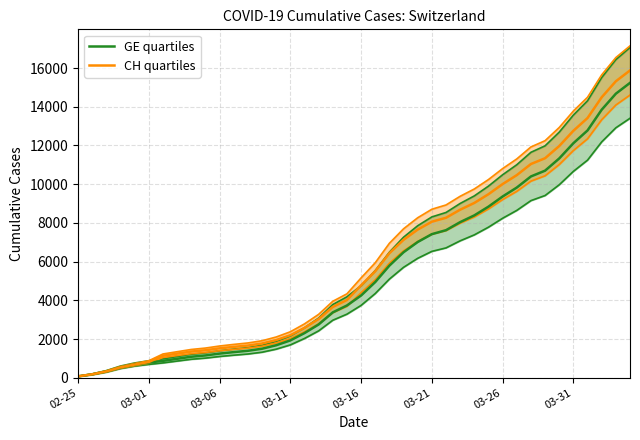

True or false: GE quartiles and CH quartiles intersect in this chart.

False